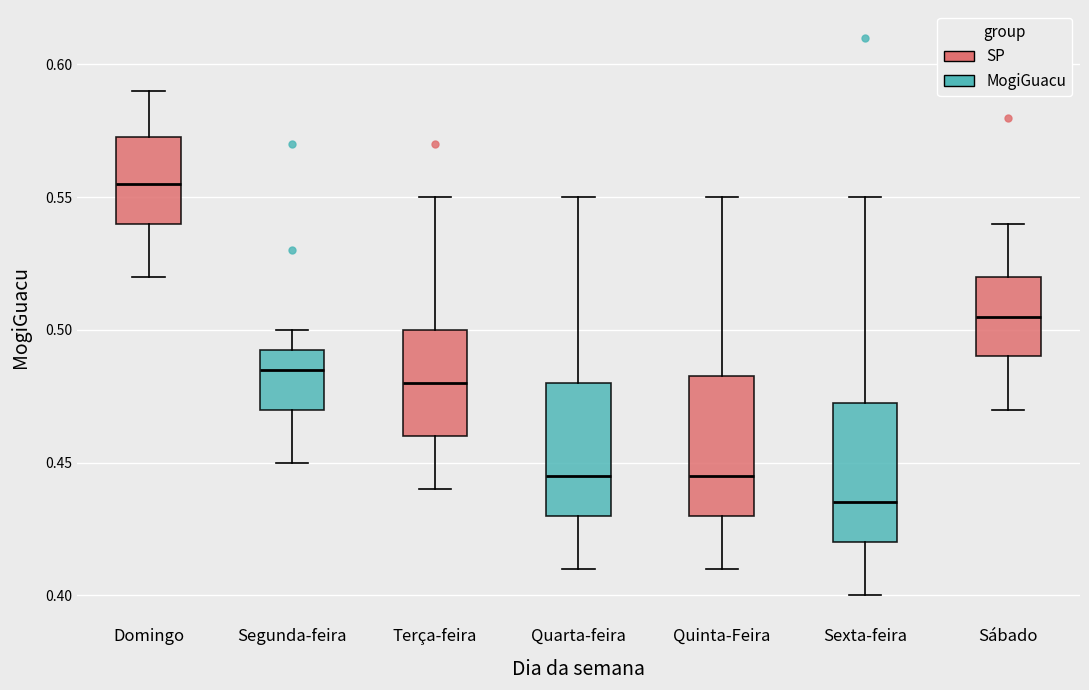

Which box's median line is the highest?

Domingo